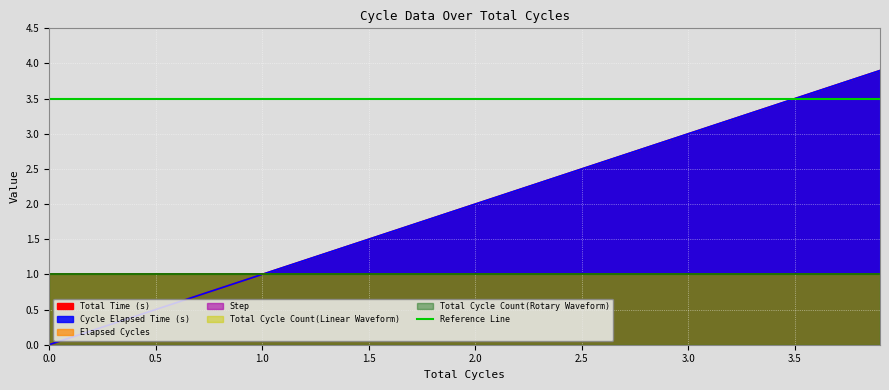

True or false: Elapsed Cycles and Cycle Elapsed Time (s) cross at least once.

False